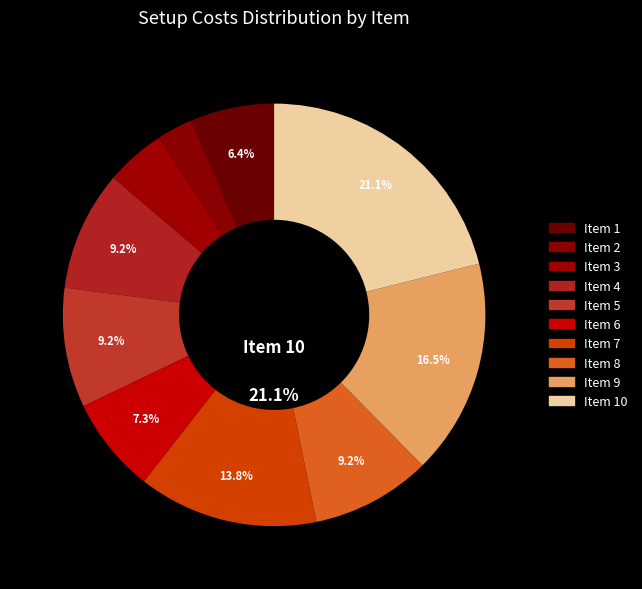

Does 10 represent more than half of the total?

No